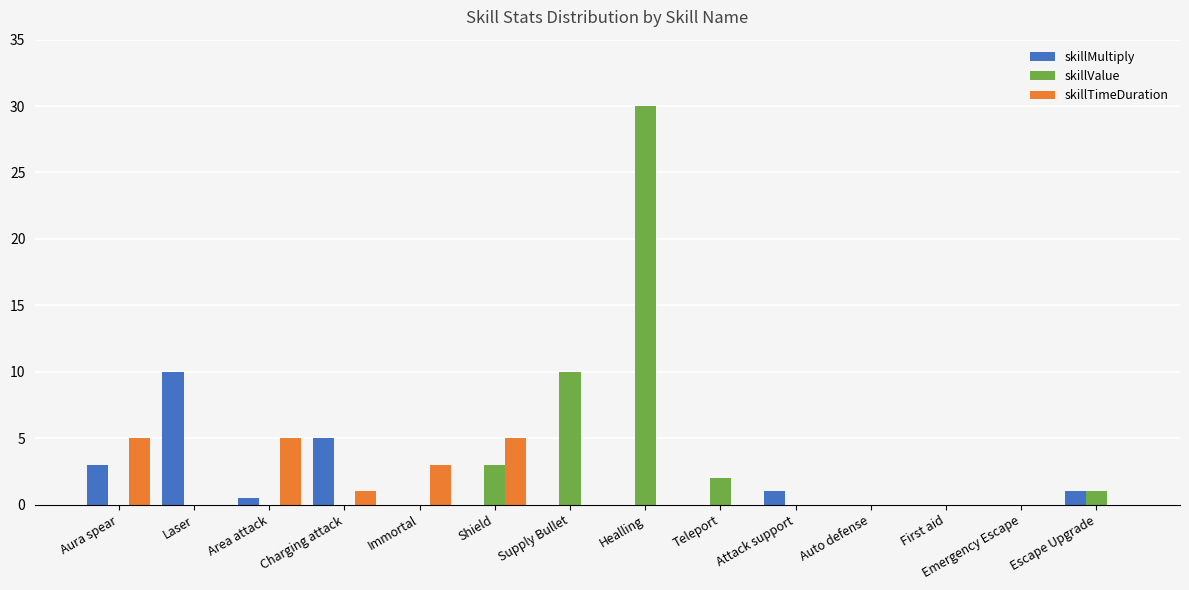

What is the total value across all series at Teleport?

2.0